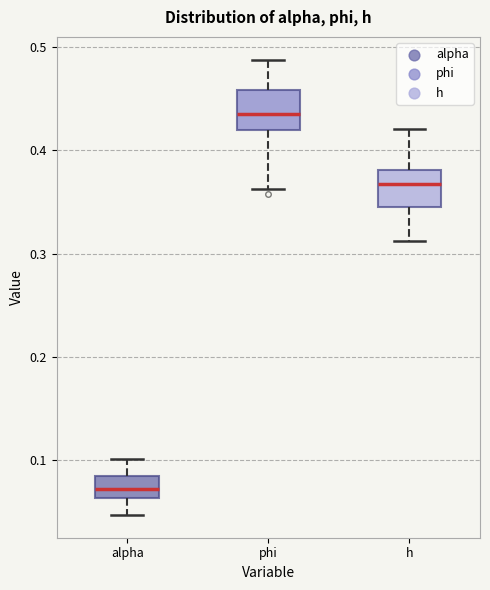

Which box's median line is the highest?

phi